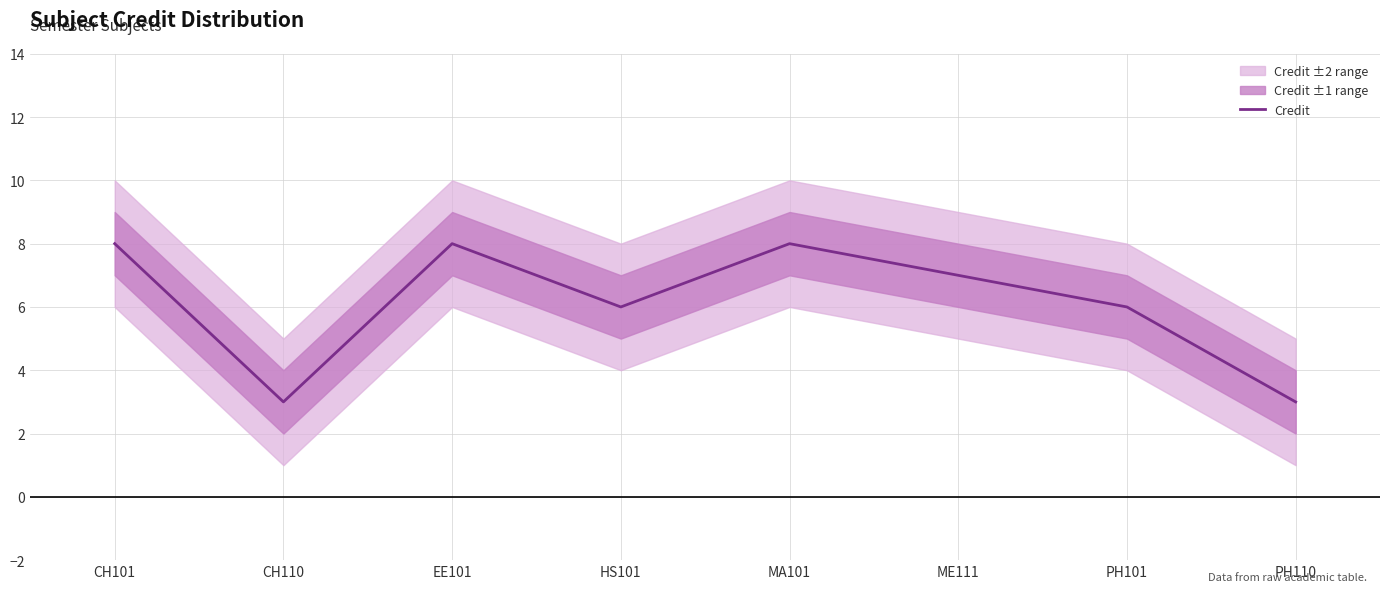

The chart shows a value of 3 at CH110. True or false?

True